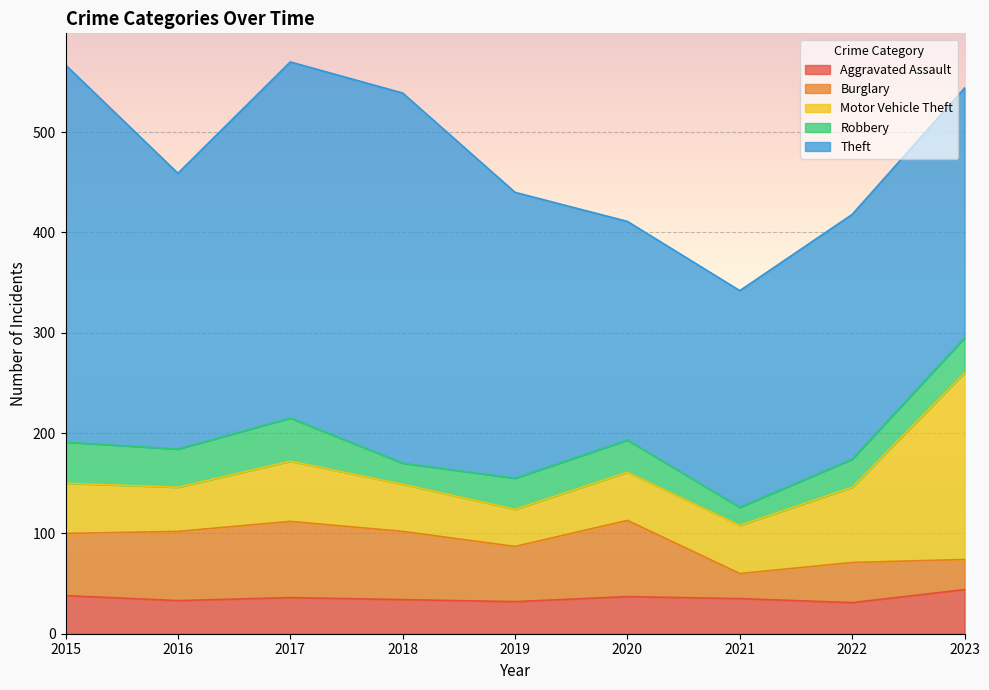

Which series changed the most between 2018 and 2021?

Theft